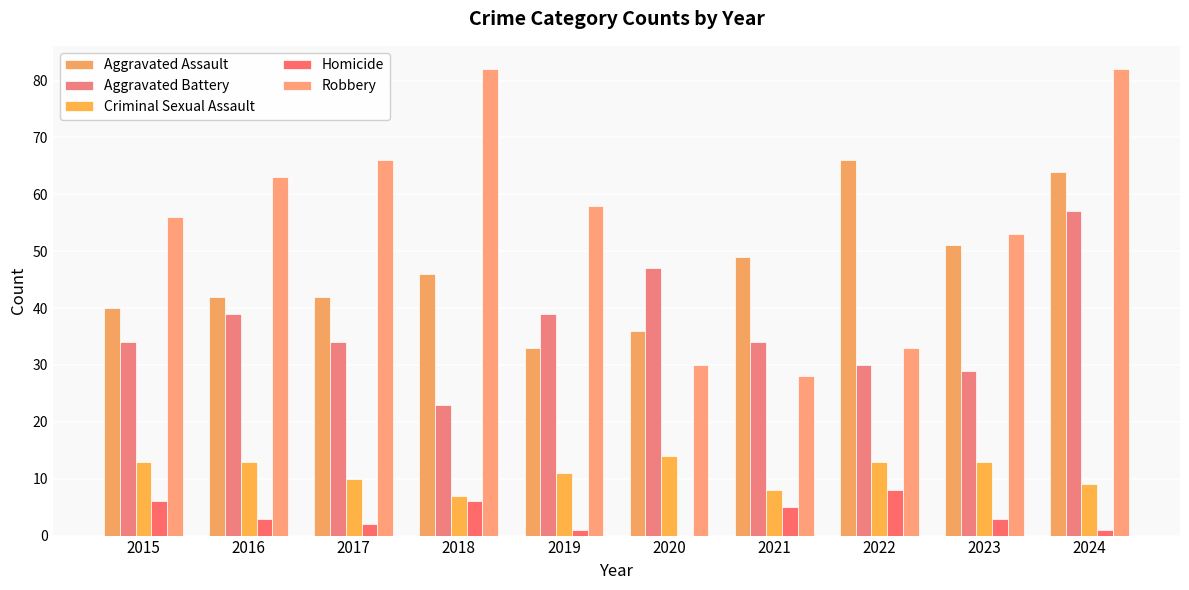

Rank the series by their maximum value, from highest to lowest.

Robbery, Aggravated Assault, Aggravated Battery, Criminal Sexual Assault, Homicide